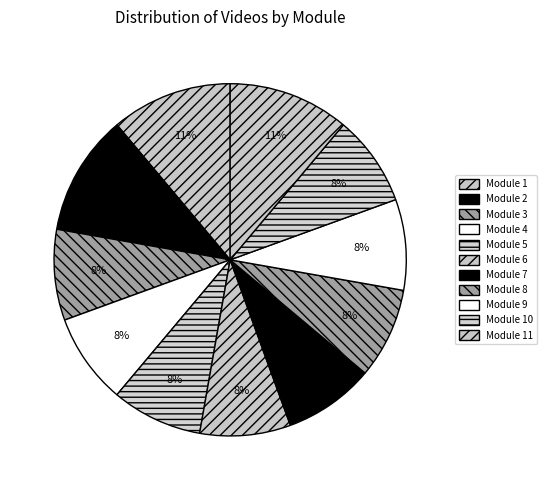

Which category has the smallest portion of the pie?

Module 3